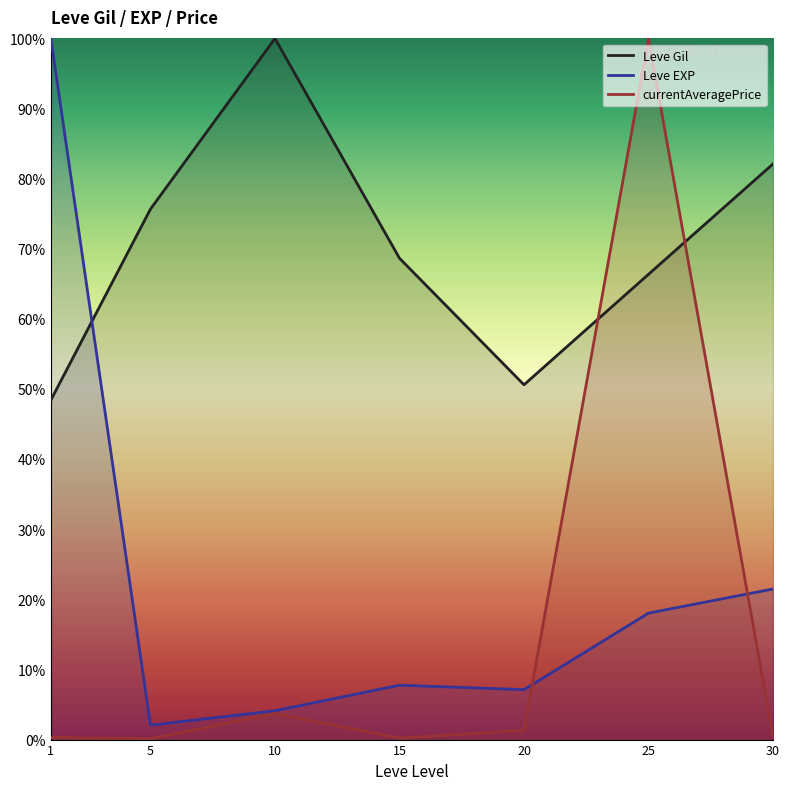

What is the difference between the Leve EXP values at 15 and 10?

3.6